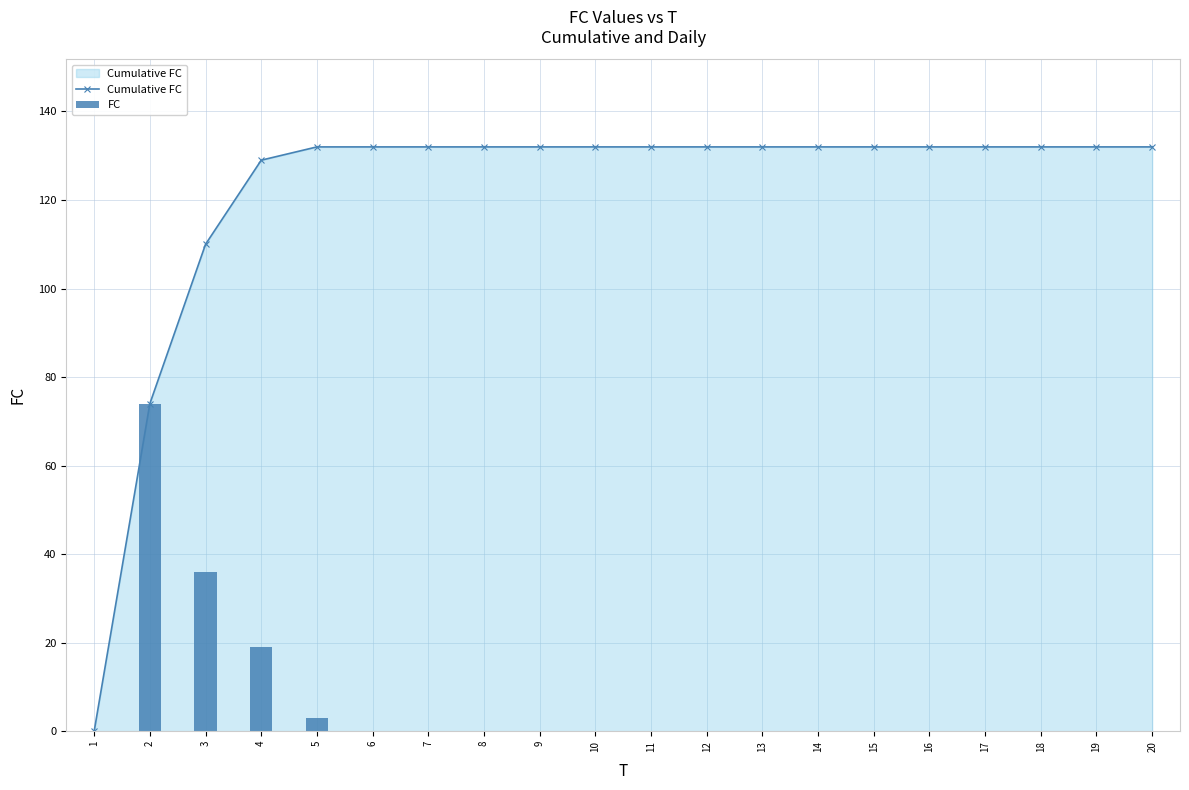

Which has a higher value, 0 or 16?

16